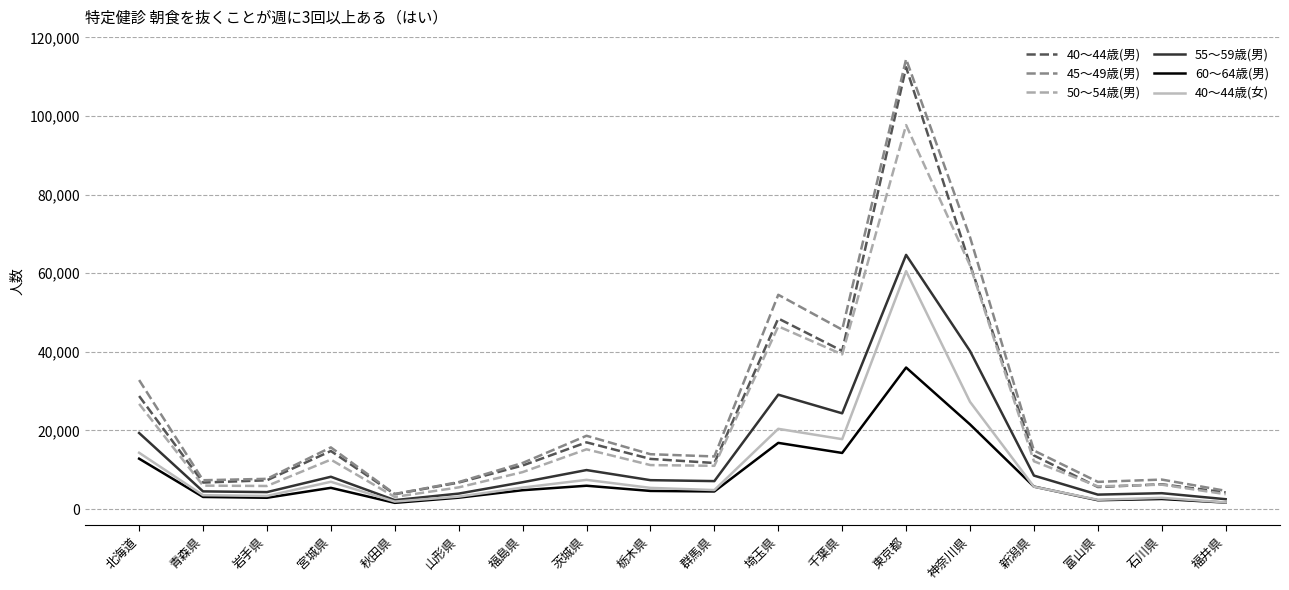

What is the sum of all 40～44歳(男) values?

414023